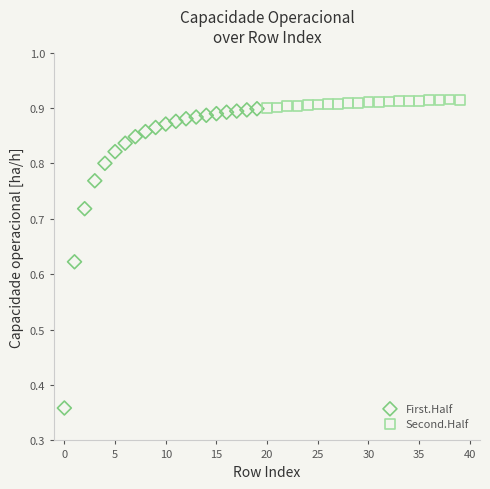

Which series contains the lowest Y value?

First.Half